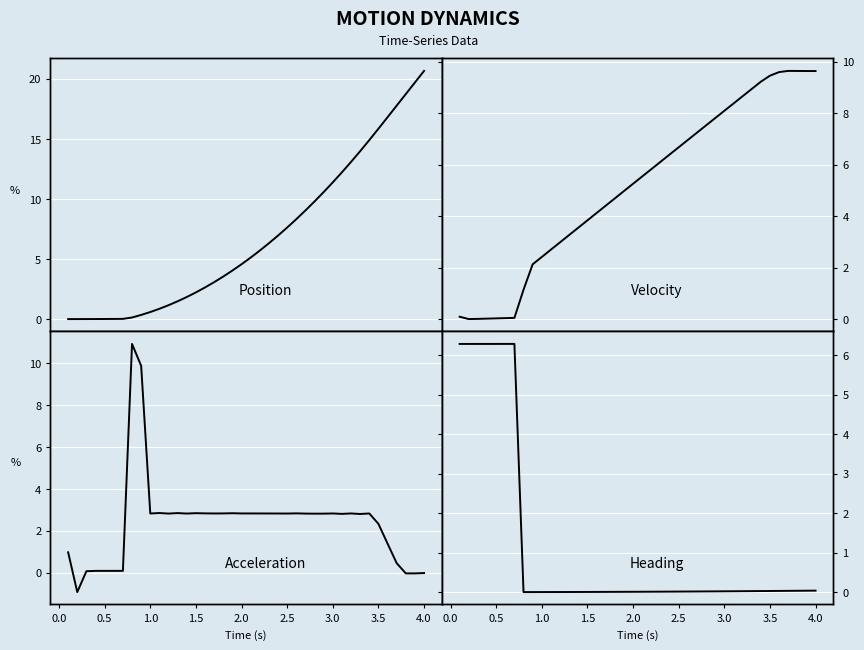

What is the minimum value shown in the chart?

-0.9